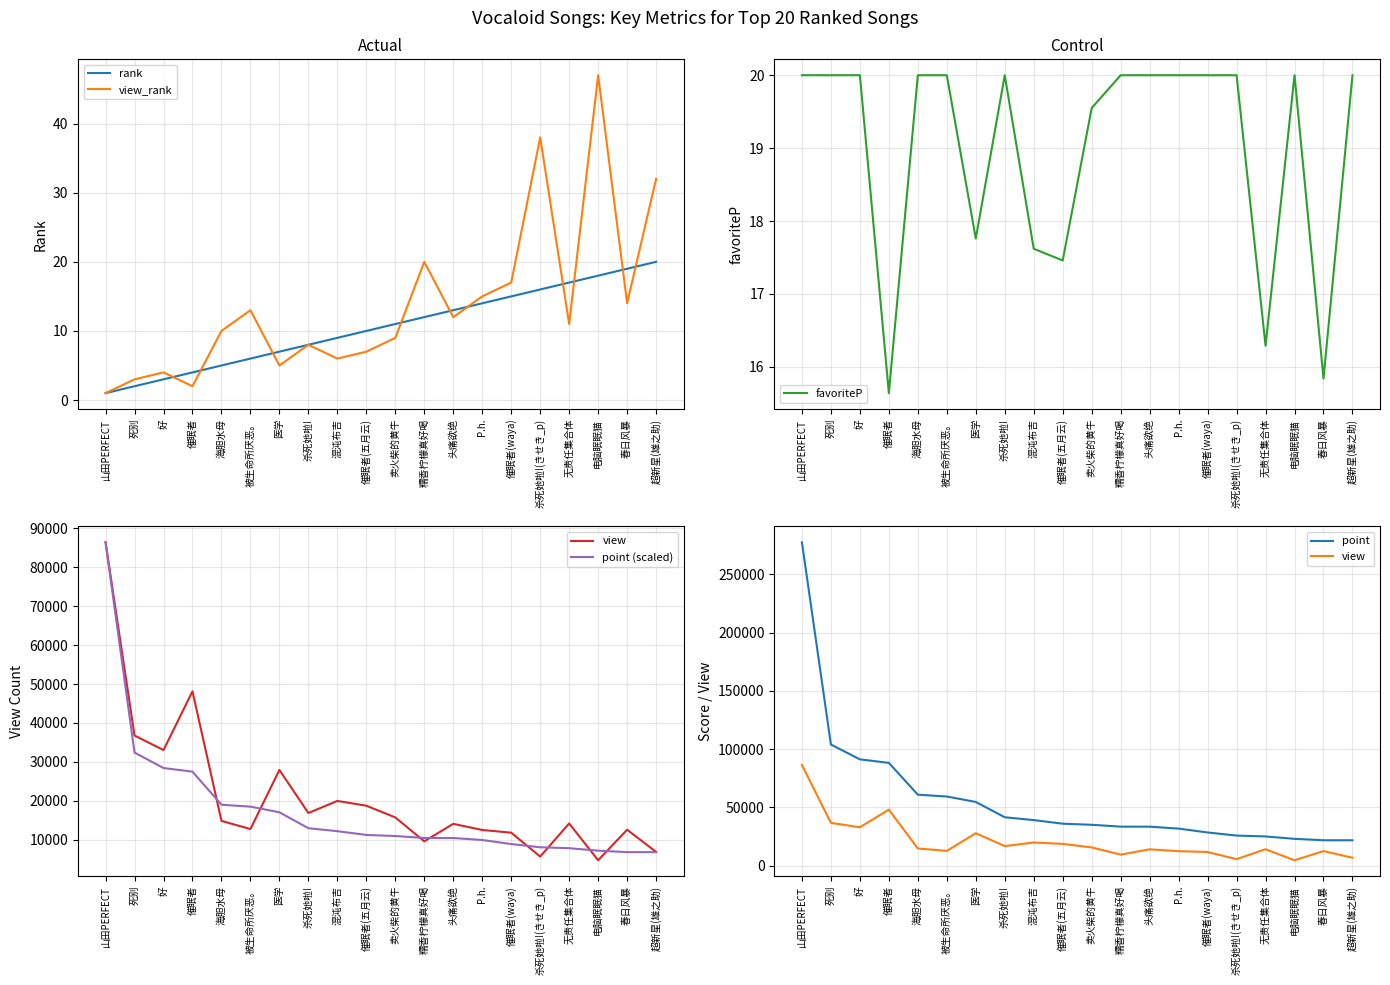

Reading left to right, list all the values displayed in this chart.

rank: 山田PERFECT=1.0	死别=2.0	好=3.0	催眠者=4.0	海胆水母=5.0	被生命所厌恶。=6.0	医学=7.0	杀死她啦!=8.0	混沌布吉=9.0	催眠者(五月云)=10.0	卖火柴的黄牛=11.0	糯香柠檬真好喝=12.0	头痛欲绝=13.0	P.h.=14.0	催眠者(waya)=15.0	杀死她啦!(きせき_p)=16.0	无责任集合体=17.0	电脑眠眠猫=18.0	春日风暴=19.0	超新星(雄之助)=20.0
view_rank: 山田PERFECT=1.0	死别=3.0	好=4.0	催眠者=2.0	海胆水母=10.0	被生命所厌恶。=13.0	医学=5.0	杀死她啦!=8.0	混沌布吉=6.0	催眠者(五月云)=7.0	卖火柴的黄牛=9.0	糯香柠檬真好喝=20.0	头痛欲绝=12.0	P.h.=15.0	催眠者(waya)=17.0	杀死她啦!(きせき_p)=38.0	无责任集合体=11.0	电脑眠眠猫=47.0	春日风暴=14.0	超新星(雄之助)=32.0
favoriteP: 山田PERFECT=20.0	死别=20.0	好=20.0	催眠者=15.6	海胆水母=20.0	被生命所厌恶。=20.0	医学=17.8	杀死她啦!=20.0	混沌布吉=17.6	催眠者(五月云)=17.5	卖火柴的黄牛=19.6	糯香柠檬真好喝=20.0	头痛欲绝=20.0	P.h.=20.0	催眠者(waya)=20.0	杀死她啦!(きせき_p)=20.0	无责任集合体=16.3	电脑眠眠猫=20.0	春日风暴=15.8	超新星(雄之助)=20.0
view: 山田PERFECT=86413.0	死别=36780.0	好=33047.0	催眠者=48133.0	海胆水母=14845.0	被生命所厌恶。=12746.0	医学=27931.0	杀死她啦!=16870.0	混沌布吉=19972.0	催眠者(五月云)=18749.0	卖火柴的黄牛=15743.0	糯香柠檬真好喝=9595.0	头痛欲绝=14089.0	P.h.=12510.0	催眠者(waya)=11818.0	杀死她啦!(きせき_p)=5682.0	无责任集合体=14188.0	电脑眠眠猫=4732.0	春日风暴=12576.0	超新星(雄之助)=6884.0
point (scaled): 山田PERFECT=86413.0	死别=32402.4	好=28433.3	催眠者=27491.6	海胆水母=18997.5	被生命所厌恶。=18501.4	医学=17054.9	杀死她啦!=12961.5	混沌布吉=12207.3	催眠者(五月云)=11239.8	卖火柴的黄牛=10954.9	糯香柠檬真好喝=10457.9	头痛欲绝=10448.6	P.h.=9935.0	催眠者(waya)=8896.1	杀死她啦!(きせき_p)=8068.4	无责任集合体=7835.6	电脑眠眠猫=7195.6	春日风暴=6820.1	超新星(雄之助)=6813.8
point: 山田PERFECT=277304.0	死别=103981.0	好=91244.0	催眠者=88222.0	海胆水母=60964.0	被生命所厌恶。=59372.0	医学=54730.0	杀死她啦!=41594.0	混沌布吉=39174.0	催眠者(五月云)=36069.0	卖火柴的黄牛=35155.0	糯香柠檬真好喝=33560.0	头痛欲绝=33530.0	P.h.=31882.0	催眠者(waya)=28548.0	杀死她啦!(きせき_p)=25892.0	无责任集合体=25145.0	电脑眠眠猫=23091.0	春日风暴=21886.0	超新星(雄之助)=21866.0